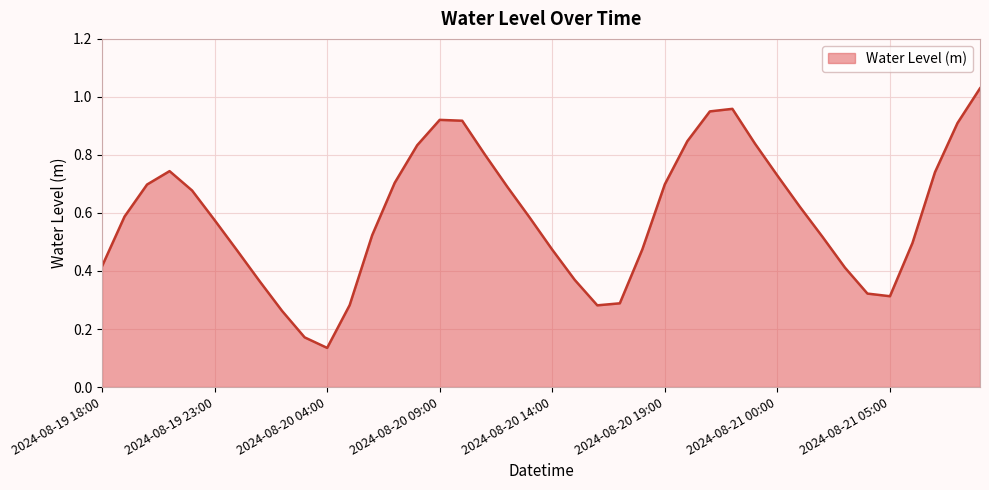

True or false: there are more than 0 points higher than both neighbors.

True